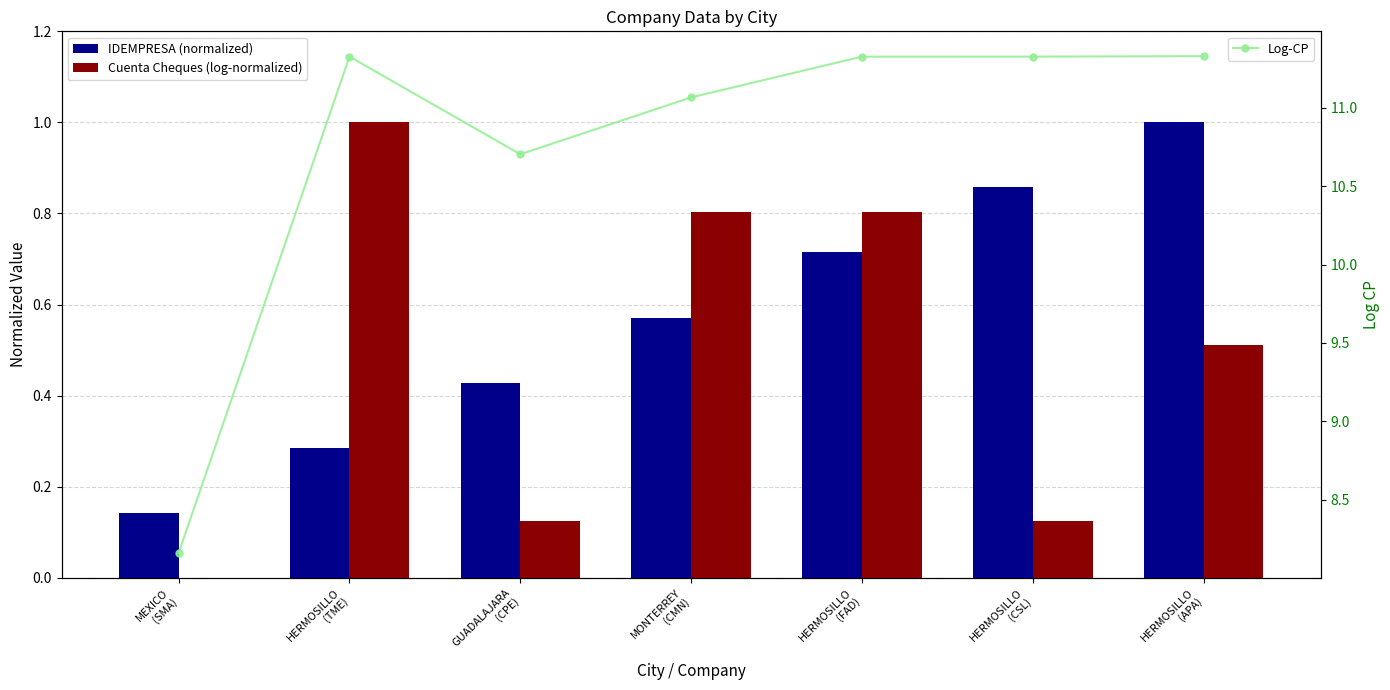

The IDEMPRESA (normalized) series shows 0.2 at HERMOSILLO
(FAD). True or false?

False